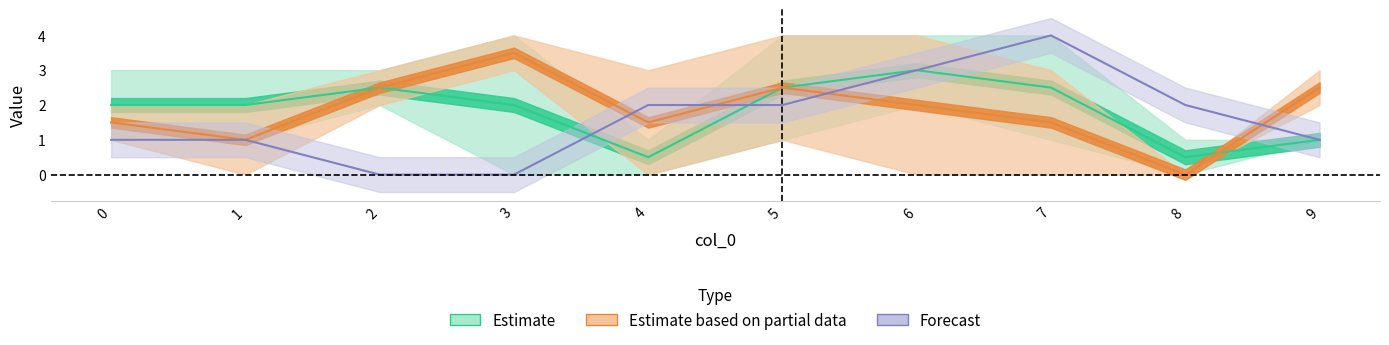

What is the difference between the second highest and minimum values in the 2 series?

3